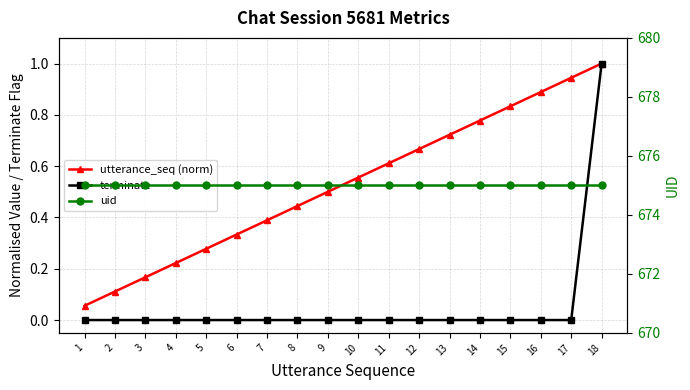

True or false: terminate and uid cross at least once.

False